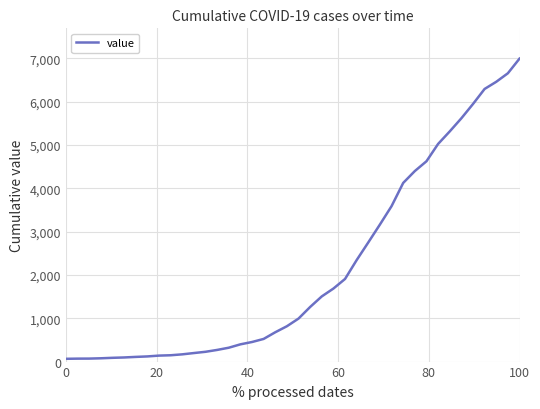

How many lines are shown in the chart?

1